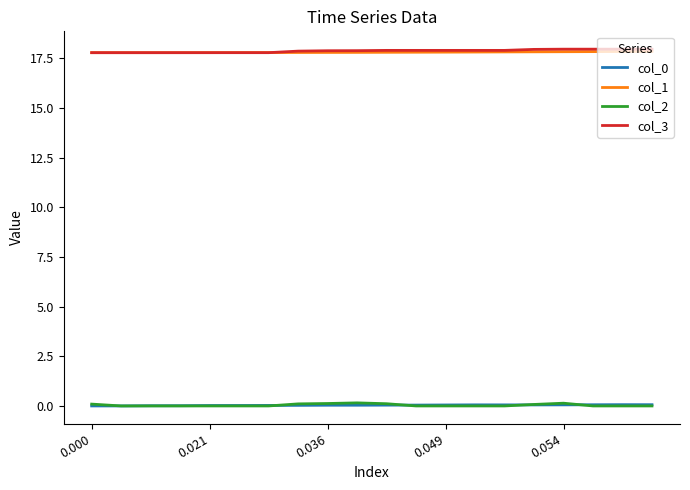

True or false: col_1 and col_2 cross at least once.

False